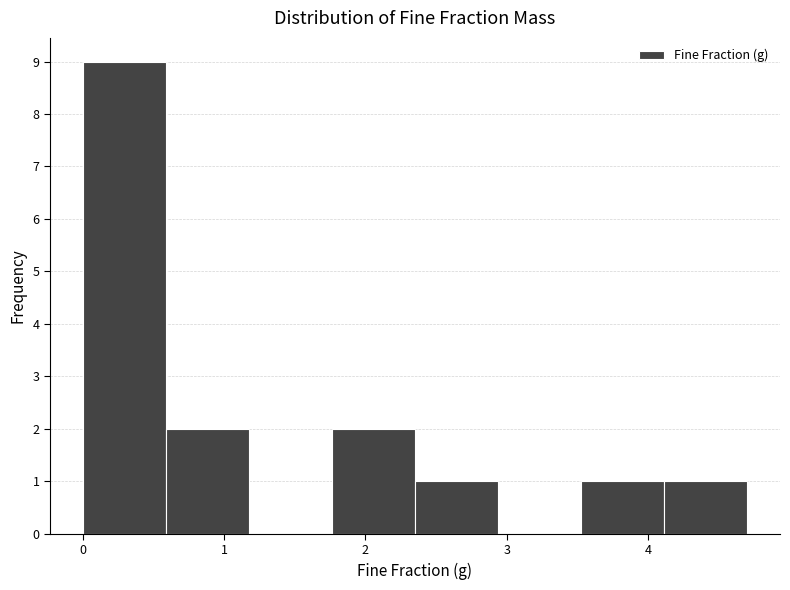

Reading left to right, transcribe this chart: for each bar, give the range it covers on the x-axis and its height. Neither the bar edges nor the heights are printed on the chart, so give them approximately, as read against the axes.

0.0 to 0.6: 9
0.6 to 1.2: 2
1.2 to 1.8: 0
1.8 to 2.4: 2
2.4 to 2.9: 1
2.9 to 3.5: 0
3.5 to 4.1: 1
4.1 to 4.7: 1